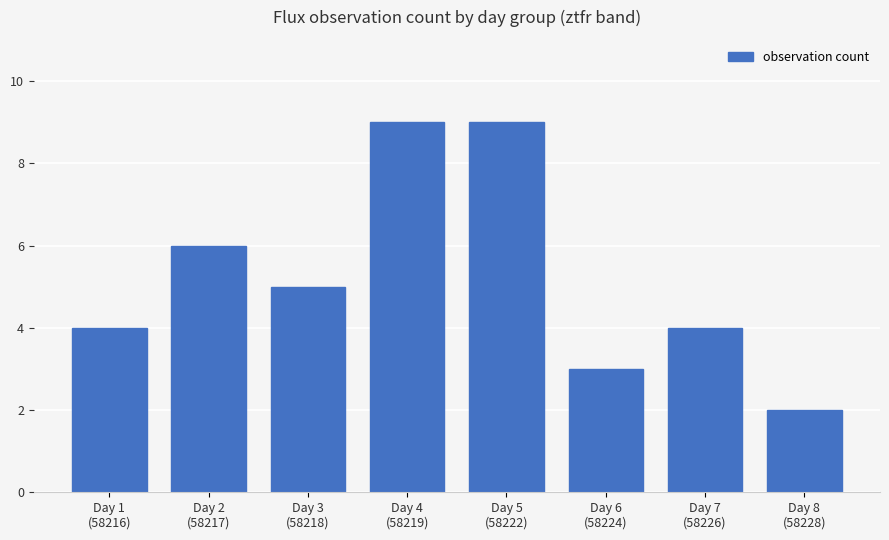

At which label is the value closest to 5?

Day 3
(58218)